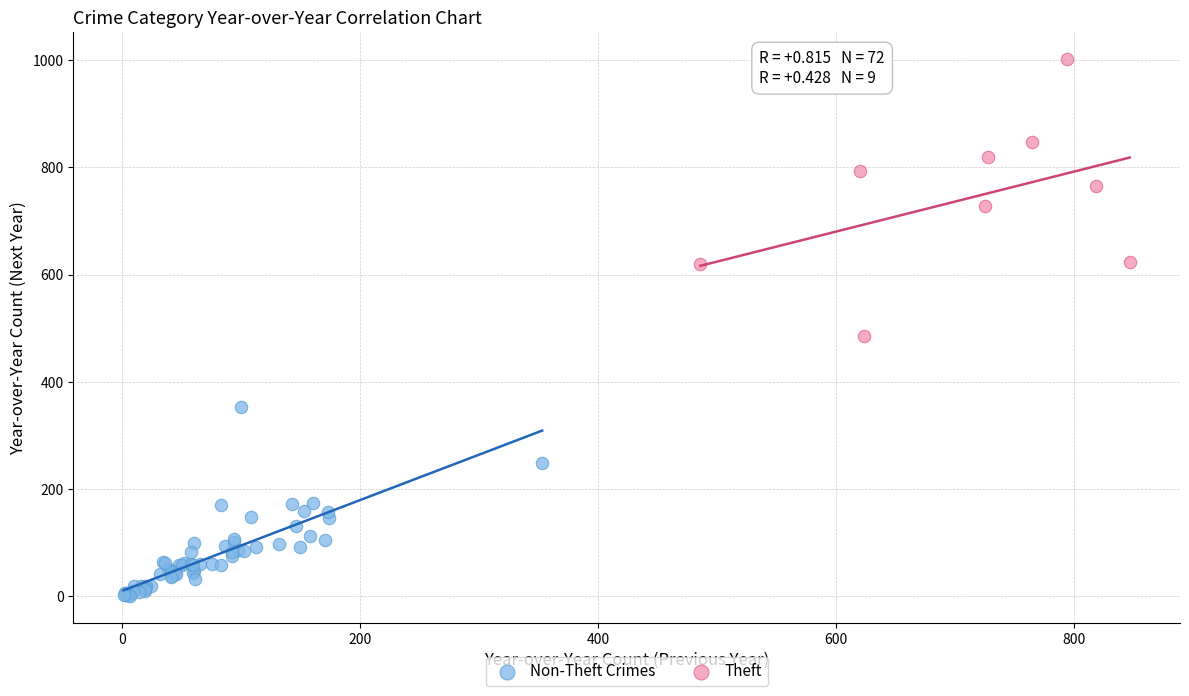

Which series has the largest Y range (max minus min)?

Theft